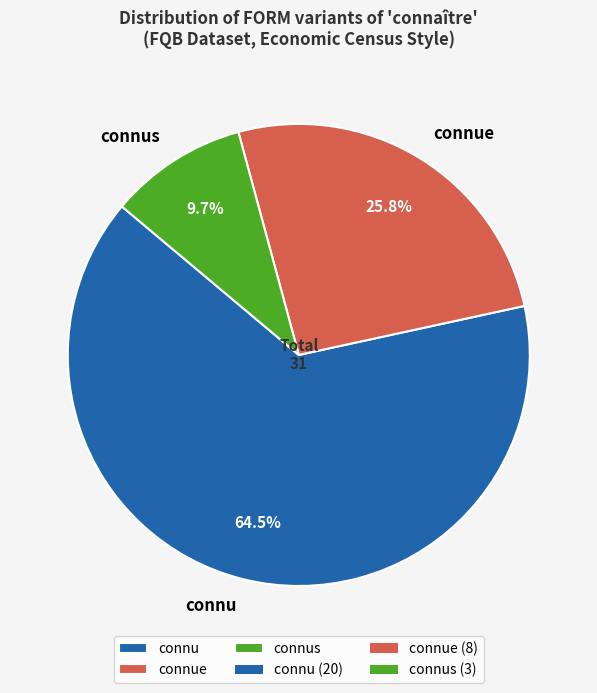

Which slice is the smallest?

connus